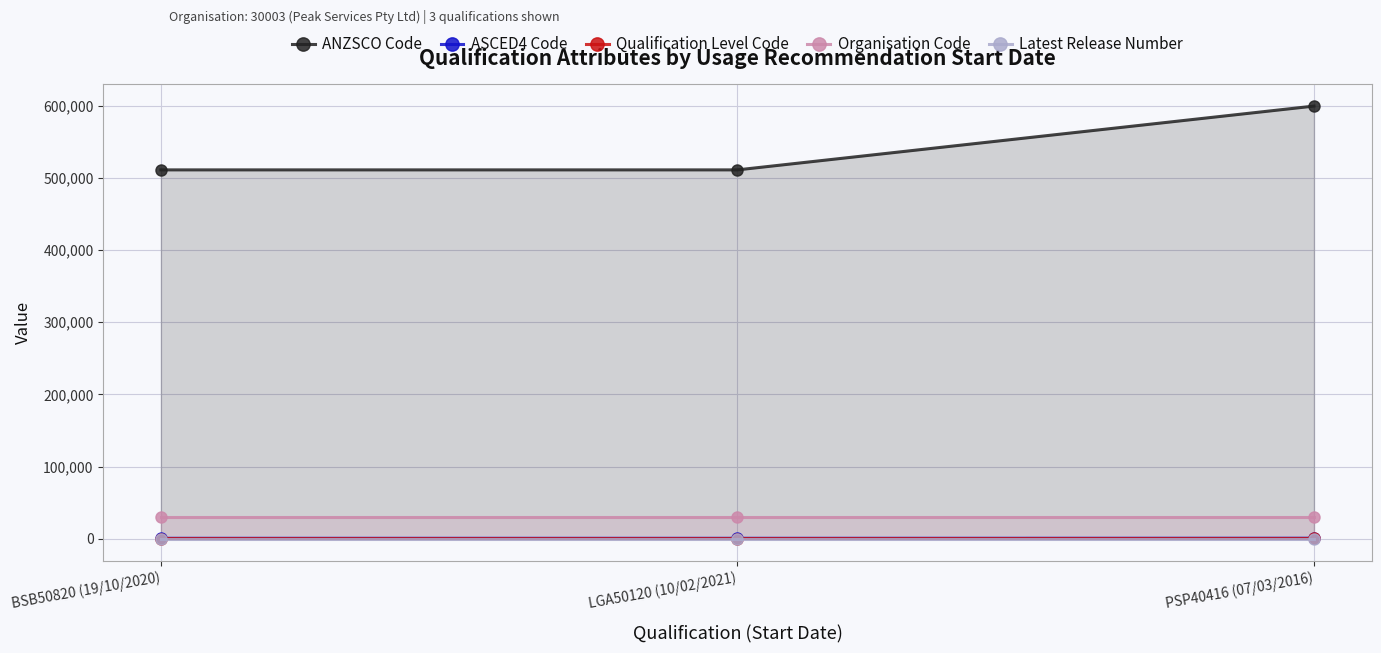

What is the label of the 2nd point from the left?

LGA50120 (10/02/2021)